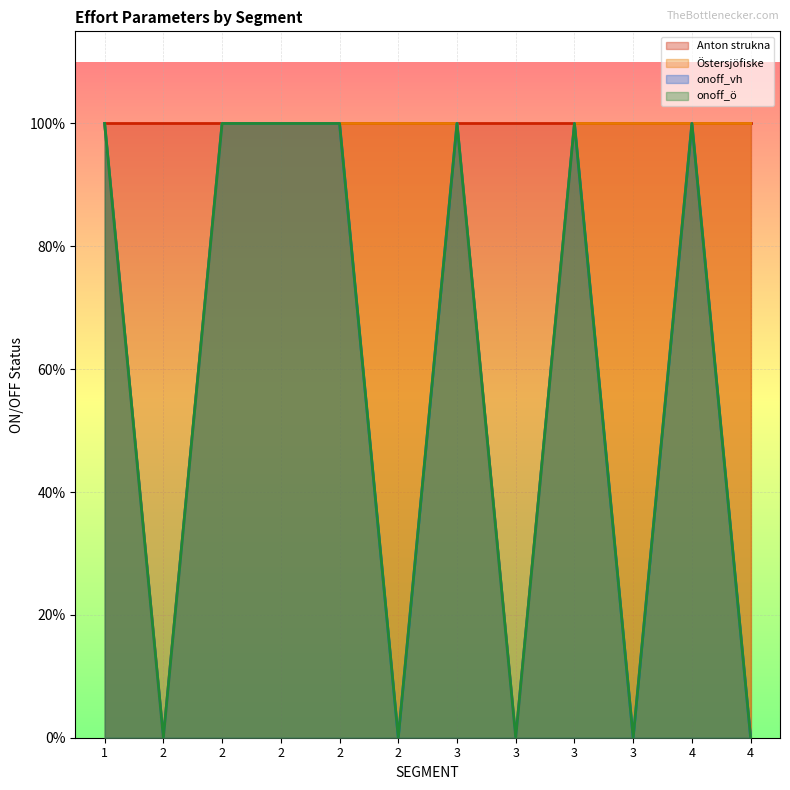

Where is the first local minimum for onoff_ö?

2